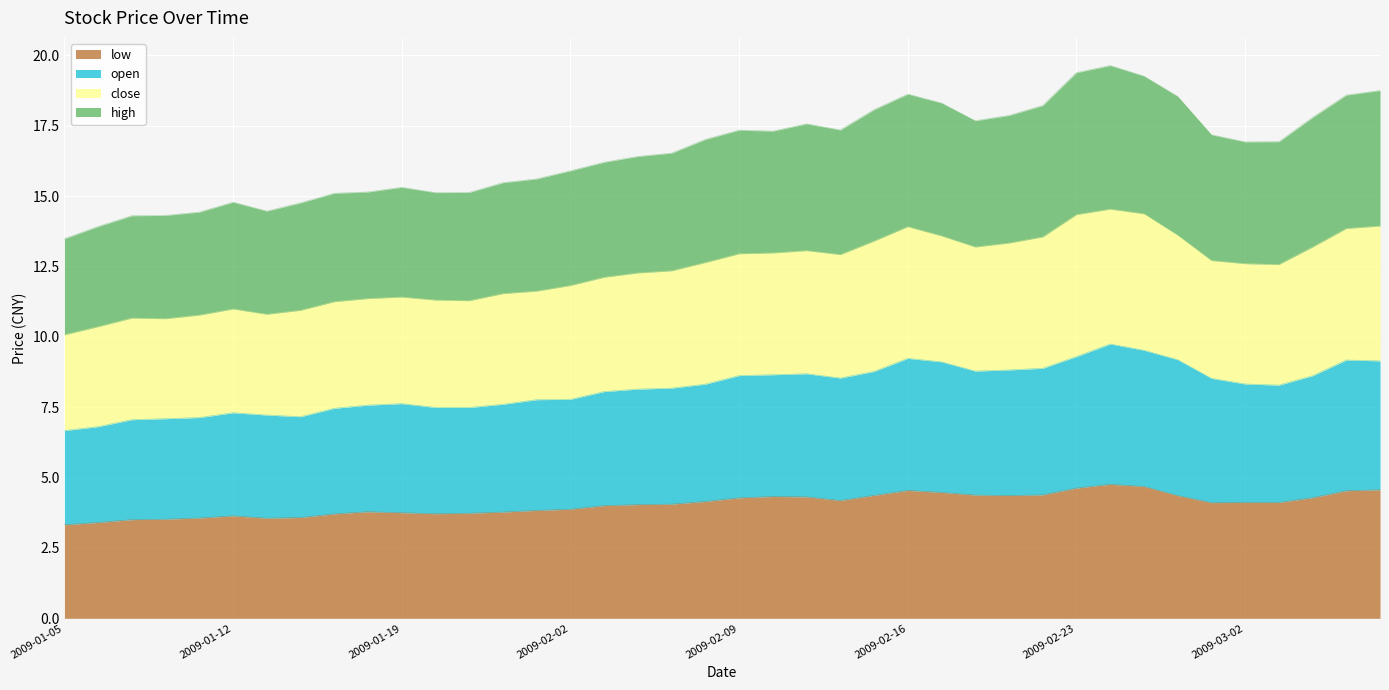

True or false: low has a value of 3.8 at 2009-01-19.

True